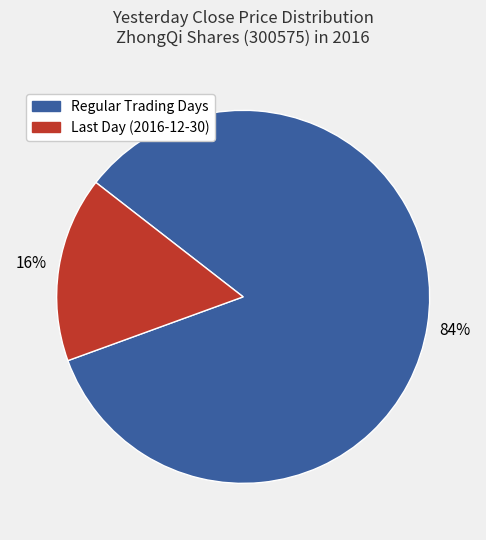

Does any single category account for the majority?

Yes